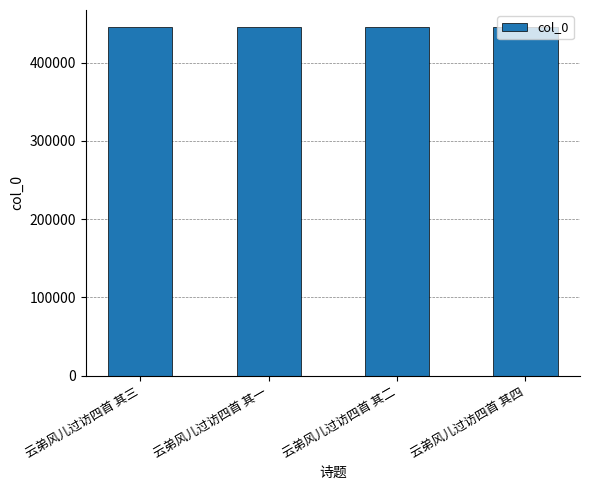

What value does the data have at 云弟风儿过访四首 其二?

445002